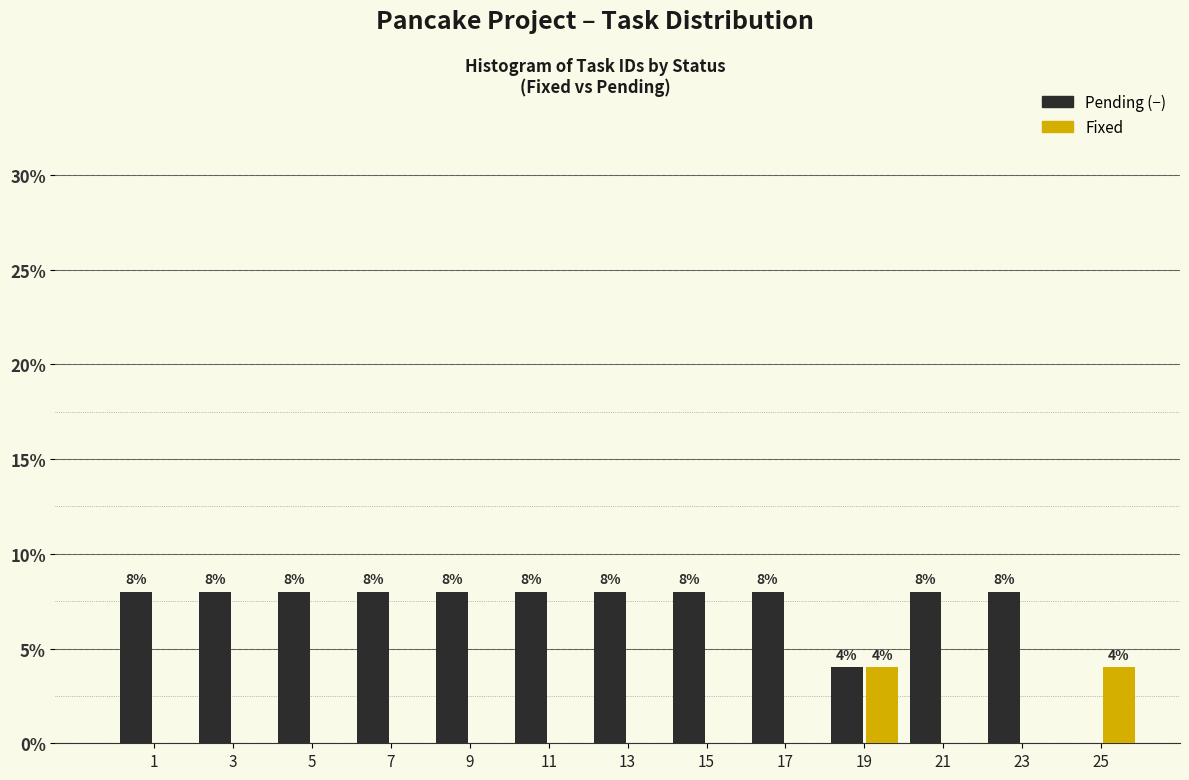

Reading left to right, extract all data points from this chart.

Pending: 1=8	3=8	5=8	7=8	9=8	11=8	13=8	15=8	17=8	19=4	21=8	23=8	25=0
Fixed: 1=0	3=0	5=0	7=0	9=0	11=0	13=0	15=0	17=0	19=4	21=0	23=0	25=4